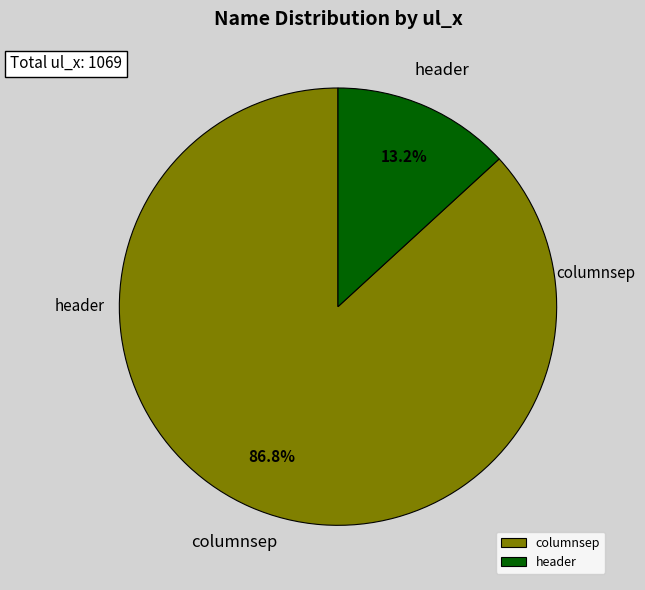

What percentage is NOT represented by columnsep?

13.2%